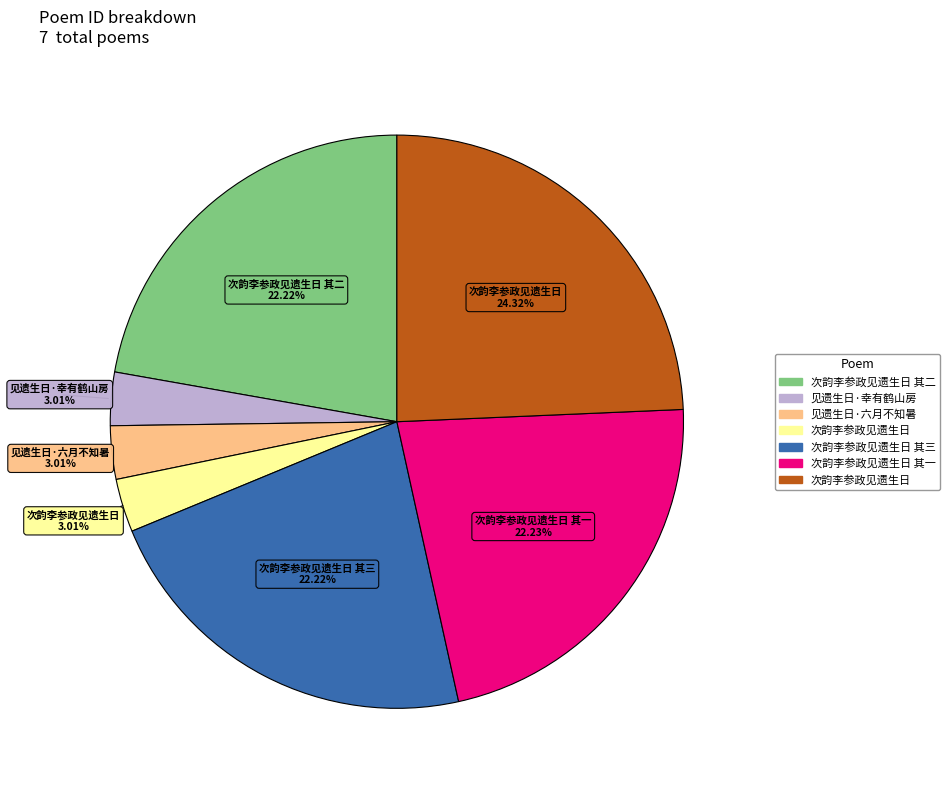

Is there any slice that represents more than half of the pie?

No